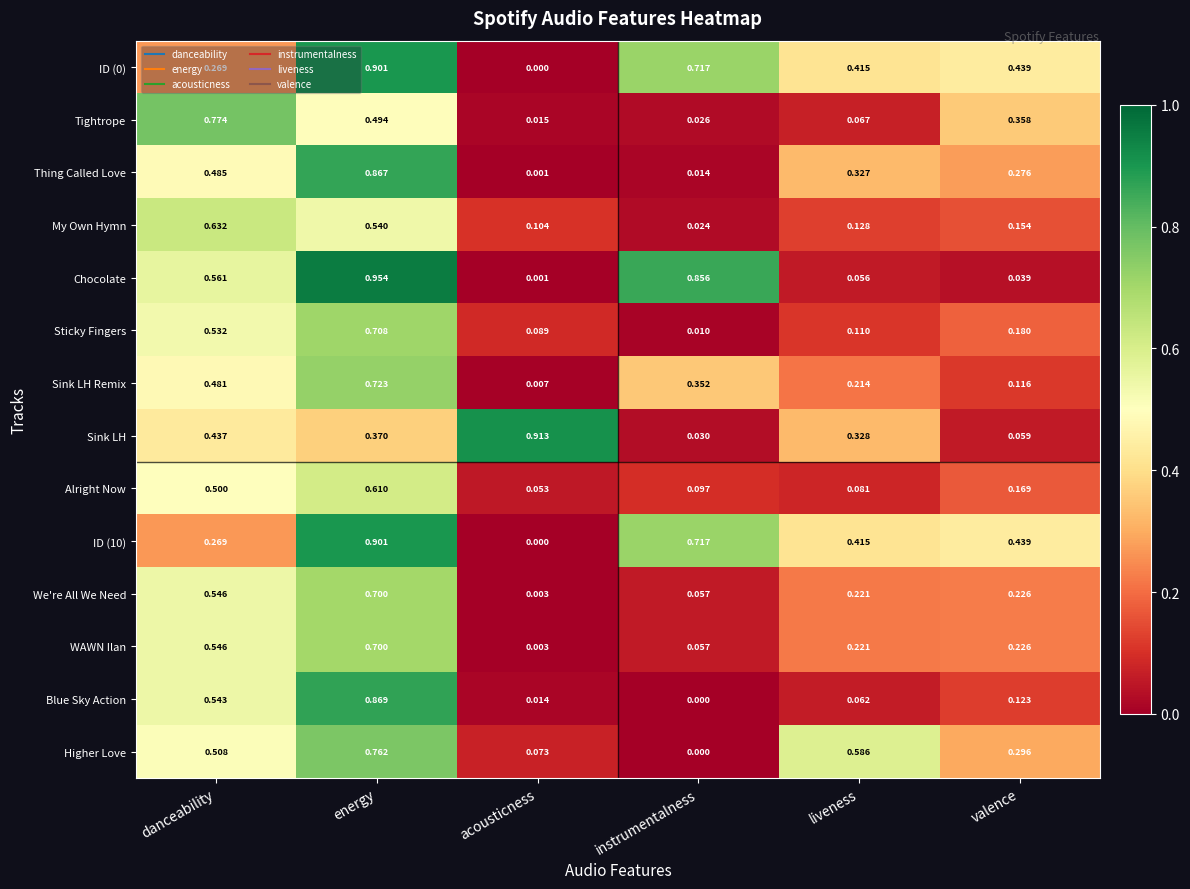

At which label does ID (0) reach its peak?

energy